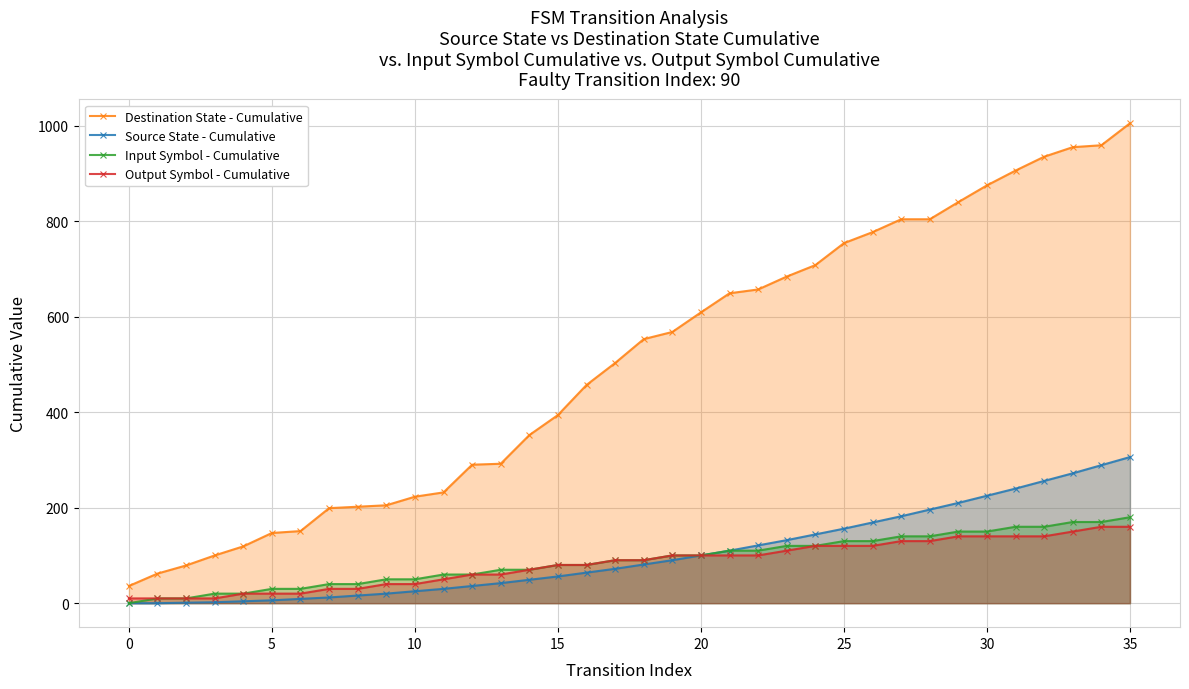

At 34, list the series in order from smallest to largest.

Output Symbol - Cumulative, Input Symbol - Cumulative, Source State - Cumulative, Destination State - Cumulative